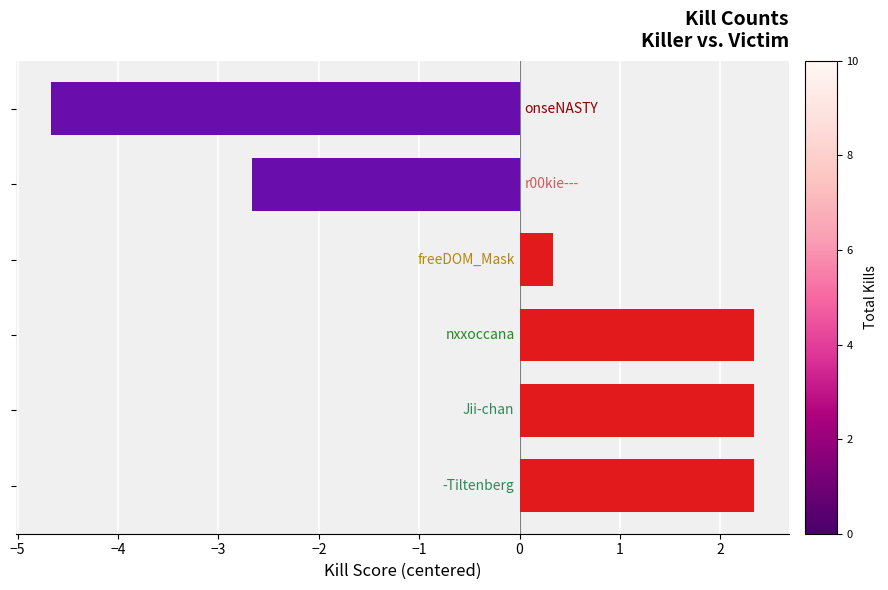

What is the difference between the second highest and minimum values?

7.0